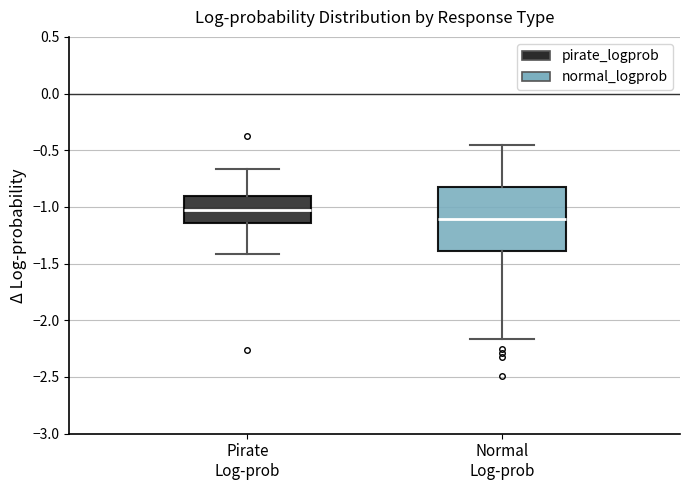

Reading left to right, transcribe this box plot: for each box, give where its median line is, the range the box spans, and where its two whiskers end, as read against the y-axis. The values are not printed on the chart, so give them approximately, as read against the axis.

Pirate Log-prob: median -1.05, box -1.15 to -0.90, whiskers -1.40 to -0.65
Normal Log-prob: median -1.10, box -1.40 to -0.80, whiskers -2.15 to -0.45